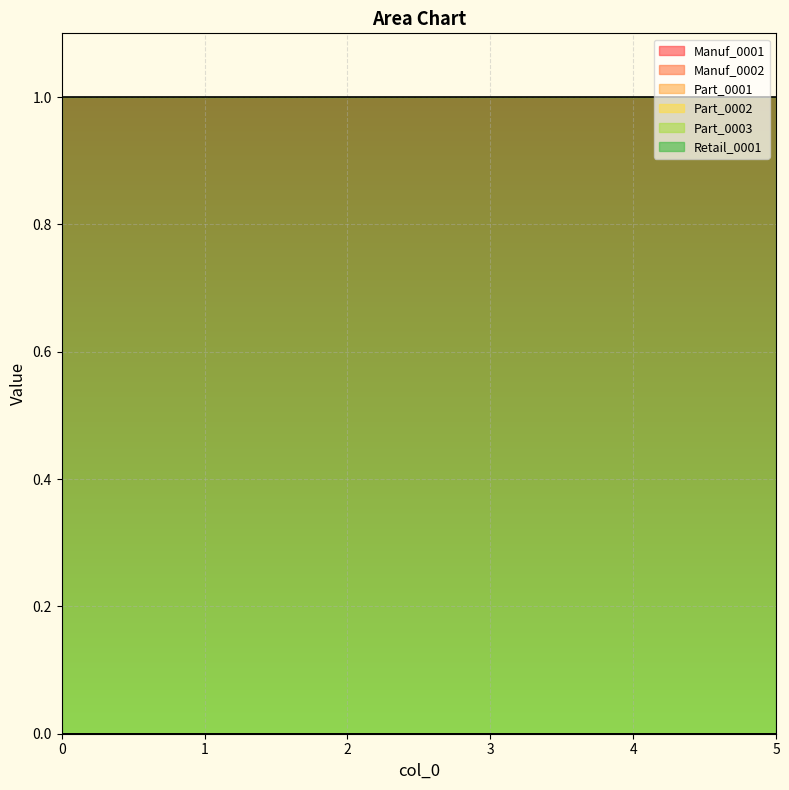

How many lines are shown in the chart?

6